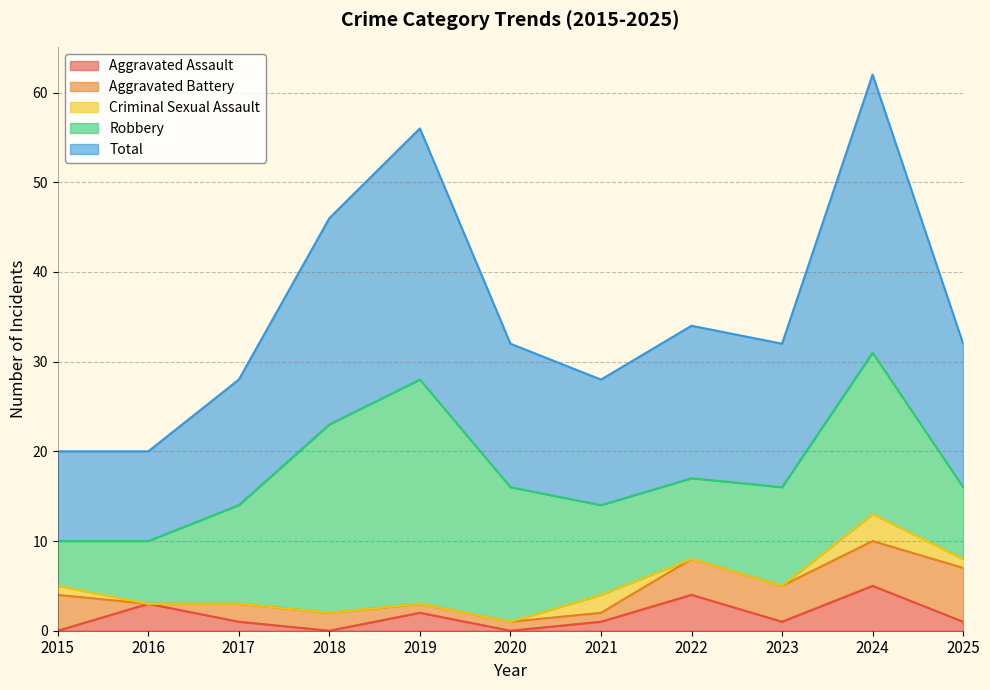

What is the difference between the Aggravated Battery values at 2020 and 2018?

1